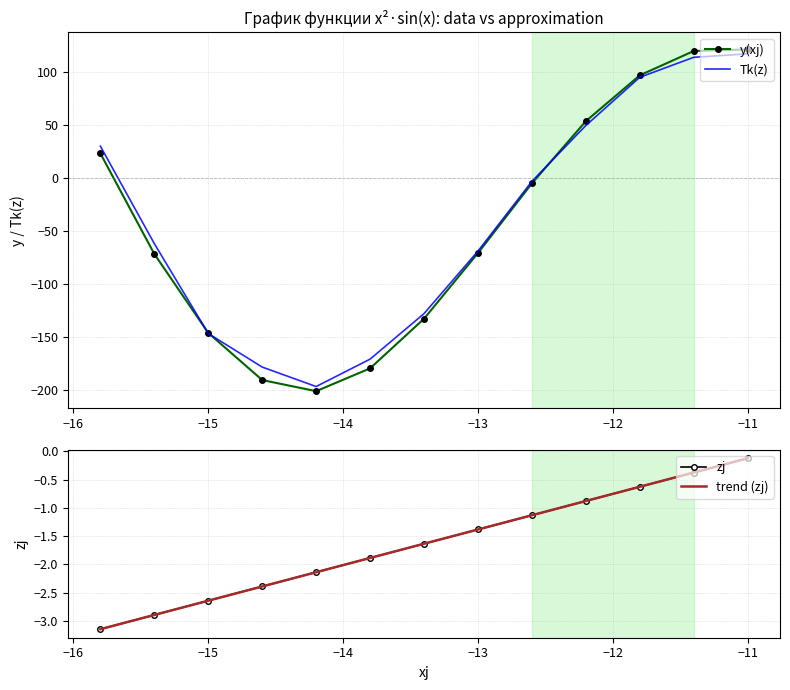

What is the highest value of the Tk(z) series?

116.8